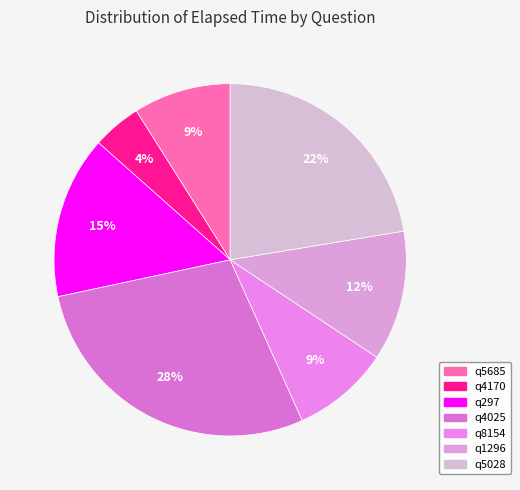

How many segments does this pie chart have?

7